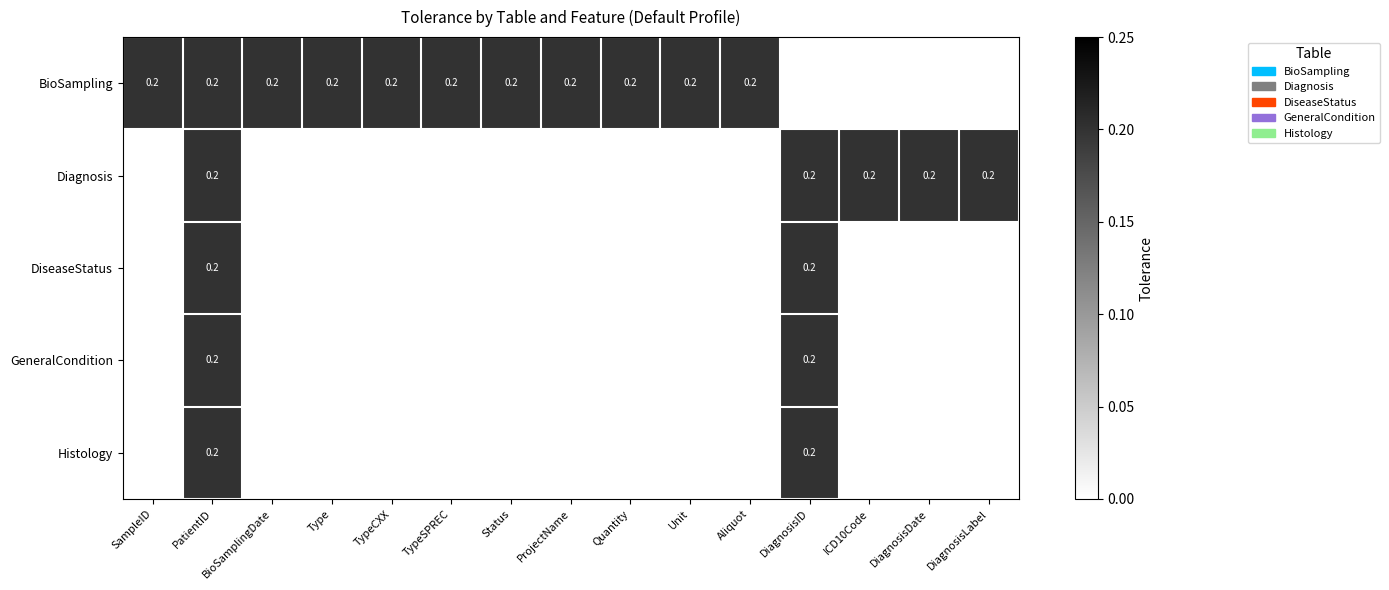

Is it true that BioSampling equals 0.2 at Status?

True